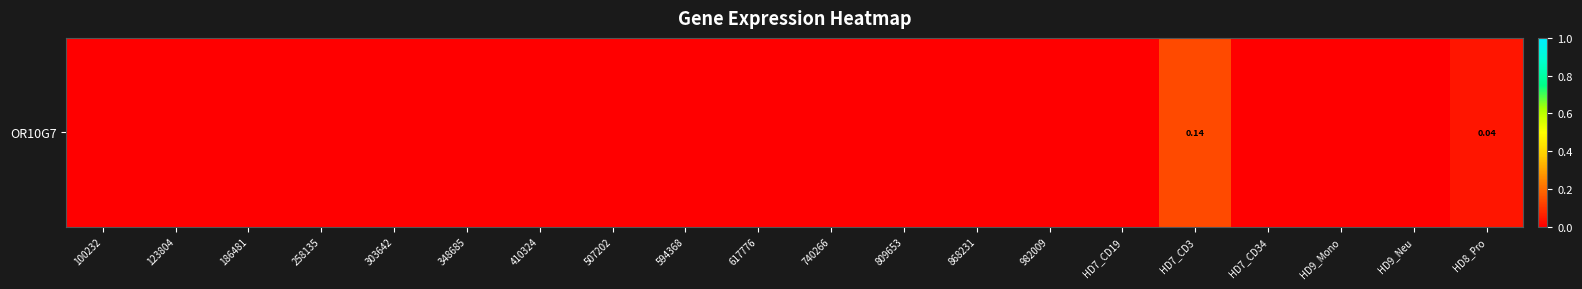

Reading right to left, extract all data points from this chart.

HD8_Pro=0.0	HD9_Neu=0.0	HD9_Mono=0.0	HD7_CD34=0.0	HD7_CD3=0.1	HD7_CD19=0.0	982009=0.0	868231=0.0	809653=0.0	740266=0.0	617776=0.0	594368=0.0	507202=0.0	410324=0.0	348685=0.0	303642=0.0	258135=0.0	186481=0.0	123804=0.0	100232=0.0